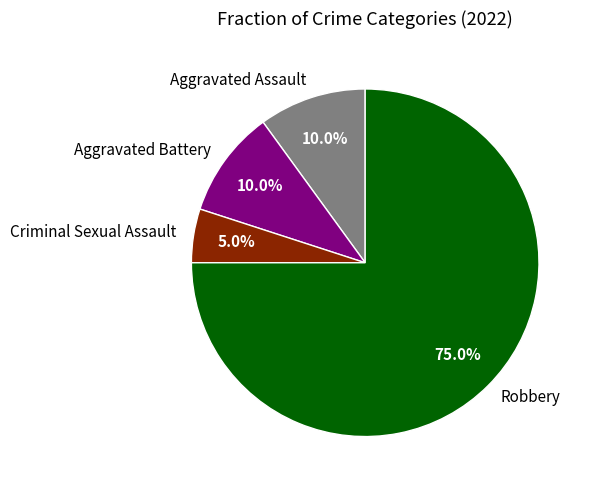

Which slice represents more than half of the pie?

Robbery